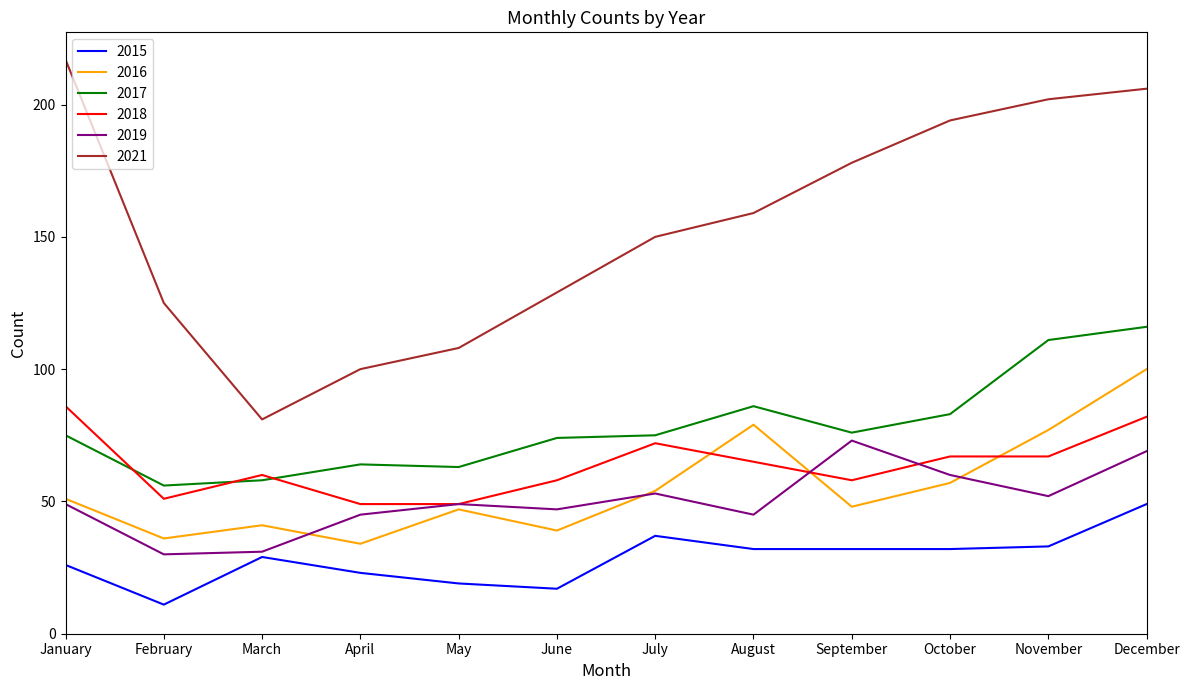

Read the 2017 value at June, to the nearest 5.

75